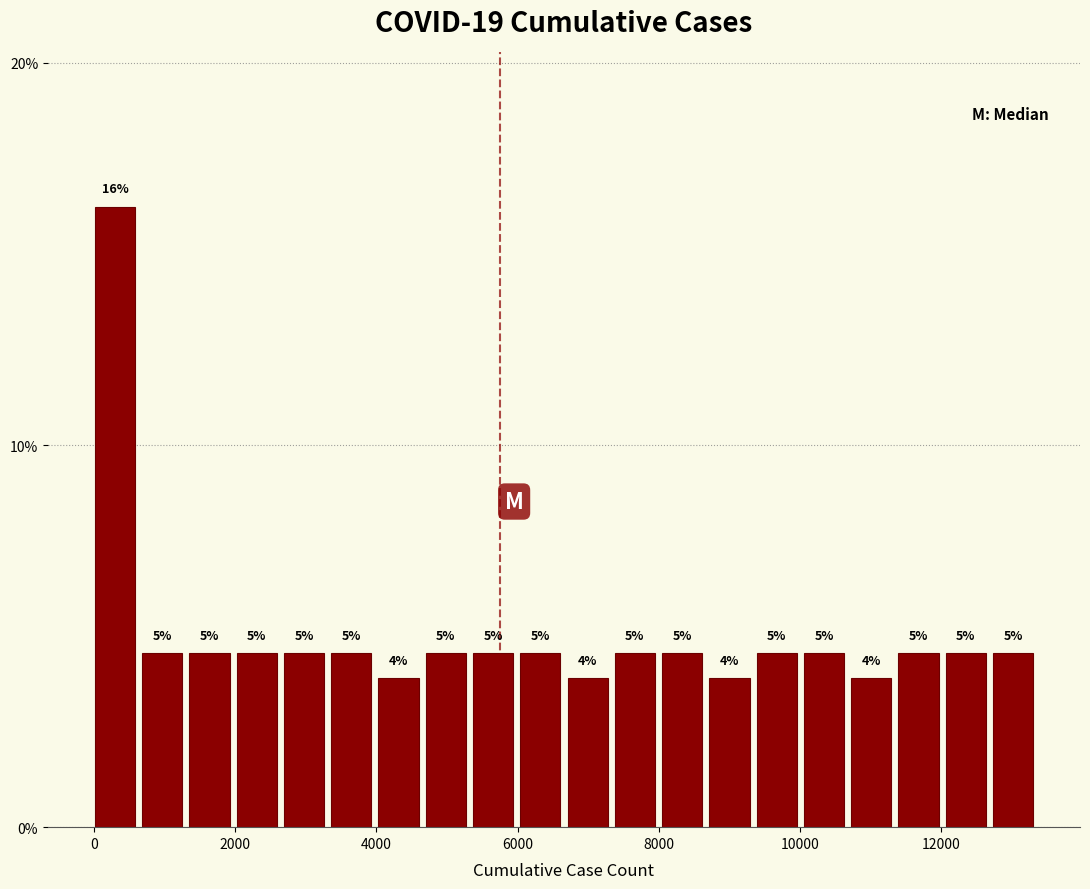

Around what value on the x-axis is the tallest bar? Give the approximate position of its centre, as read against the axis.

200